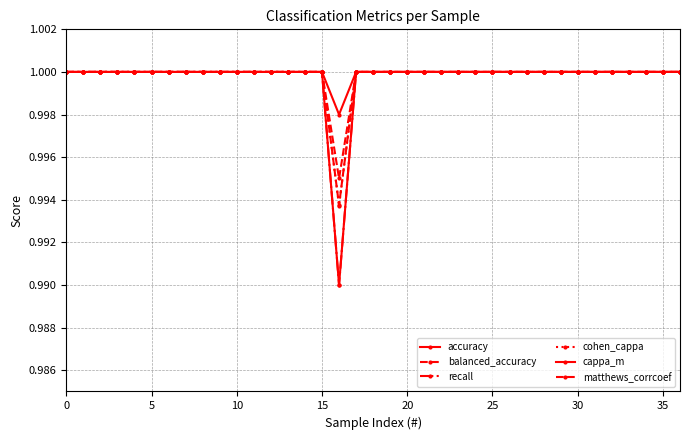

Reading left to right, transcribe all the data shown in this chart.

accuracy: 1.0	1.0	1.0	1.0	1.0	1.0	1.0	1.0	1.0	1.0	1.0	1.0	1.0	1.0	1.0	1.0	1.0	1.0	1.0	1.0	1.0	1.0	1.0	1.0	1.0	1.0	1.0	1.0	1.0	1.0	1.0	1.0	1.0	1.0	1.0	1.0	1.0
balanced_accuracy: 1.0	1.0	1.0	1.0	1.0	1.0	1.0	1.0	1.0	1.0	1.0	1.0	1.0	1.0	1.0	1.0	1.0	1.0	1.0	1.0	1.0	1.0	1.0	1.0	1.0	1.0	1.0	1.0	1.0	1.0	1.0	1.0	1.0	1.0	1.0	1.0	1.0
recall: 1.0	1.0	1.0	1.0	1.0	1.0	1.0	1.0	1.0	1.0	1.0	1.0	1.0	1.0	1.0	1.0	1.0	1.0	1.0	1.0	1.0	1.0	1.0	1.0	1.0	1.0	1.0	1.0	1.0	1.0	1.0	1.0	1.0	1.0	1.0	1.0	1.0
cohen_cappa: 1.0	1.0	1.0	1.0	1.0	1.0	1.0	1.0	1.0	1.0	1.0	1.0	1.0	1.0	1.0	1.0	1.0	1.0	1.0	1.0	1.0	1.0	1.0	1.0	1.0	1.0	1.0	1.0	1.0	1.0	1.0	1.0	1.0	1.0	1.0	1.0	1.0
cappa_m: 1.0	1.0	1.0	1.0	1.0	1.0	1.0	1.0	1.0	1.0	1.0	1.0	1.0	1.0	1.0	1.0	1.0	1.0	1.0	1.0	1.0	1.0	1.0	1.0	1.0	1.0	1.0	1.0	1.0	1.0	1.0	1.0	1.0	1.0	1.0	1.0	1.0
matthews_corrcoef: 1.0	1.0	1.0	1.0	1.0	1.0	1.0	1.0	1.0	1.0	1.0	1.0	1.0	1.0	1.0	1.0	1.0	1.0	1.0	1.0	1.0	1.0	1.0	1.0	1.0	1.0	1.0	1.0	1.0	1.0	1.0	1.0	1.0	1.0	1.0	1.0	1.0